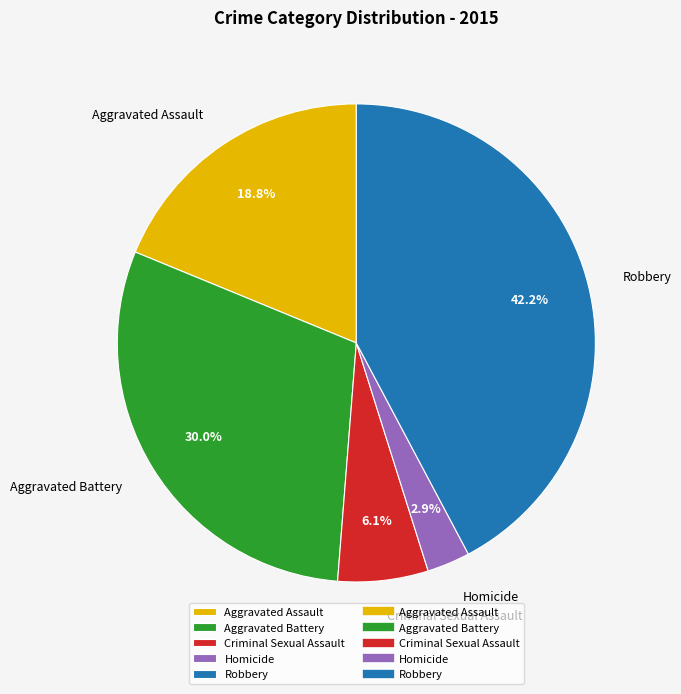

Is Homicide the majority of the pie?

No